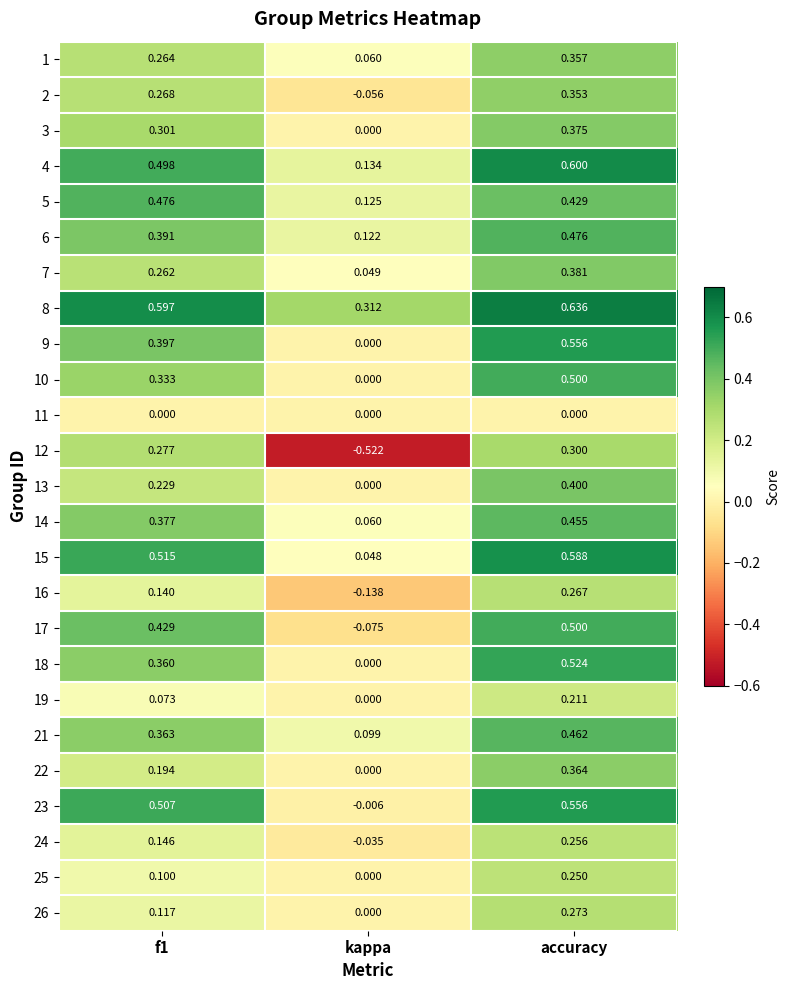

At which category is the sum across all series the highest?

accuracy